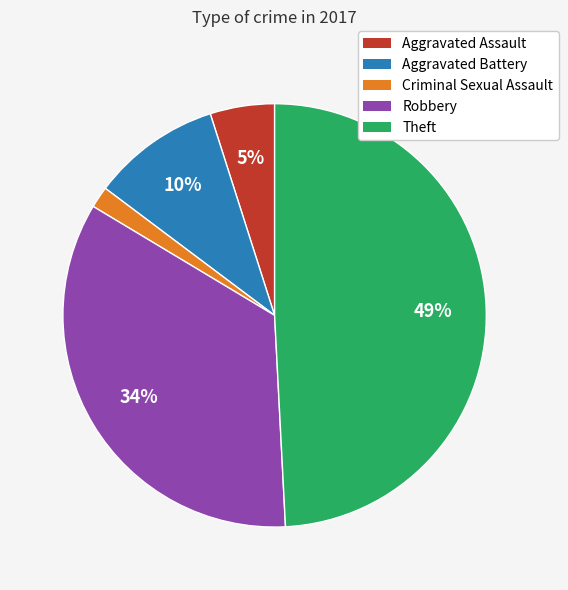

Does any single category account for the majority?

No